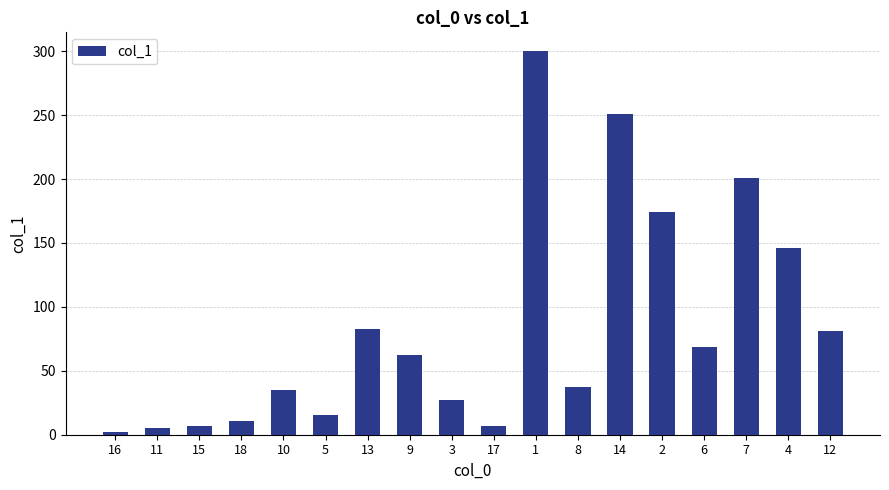

How many series are shown in this chart?

1